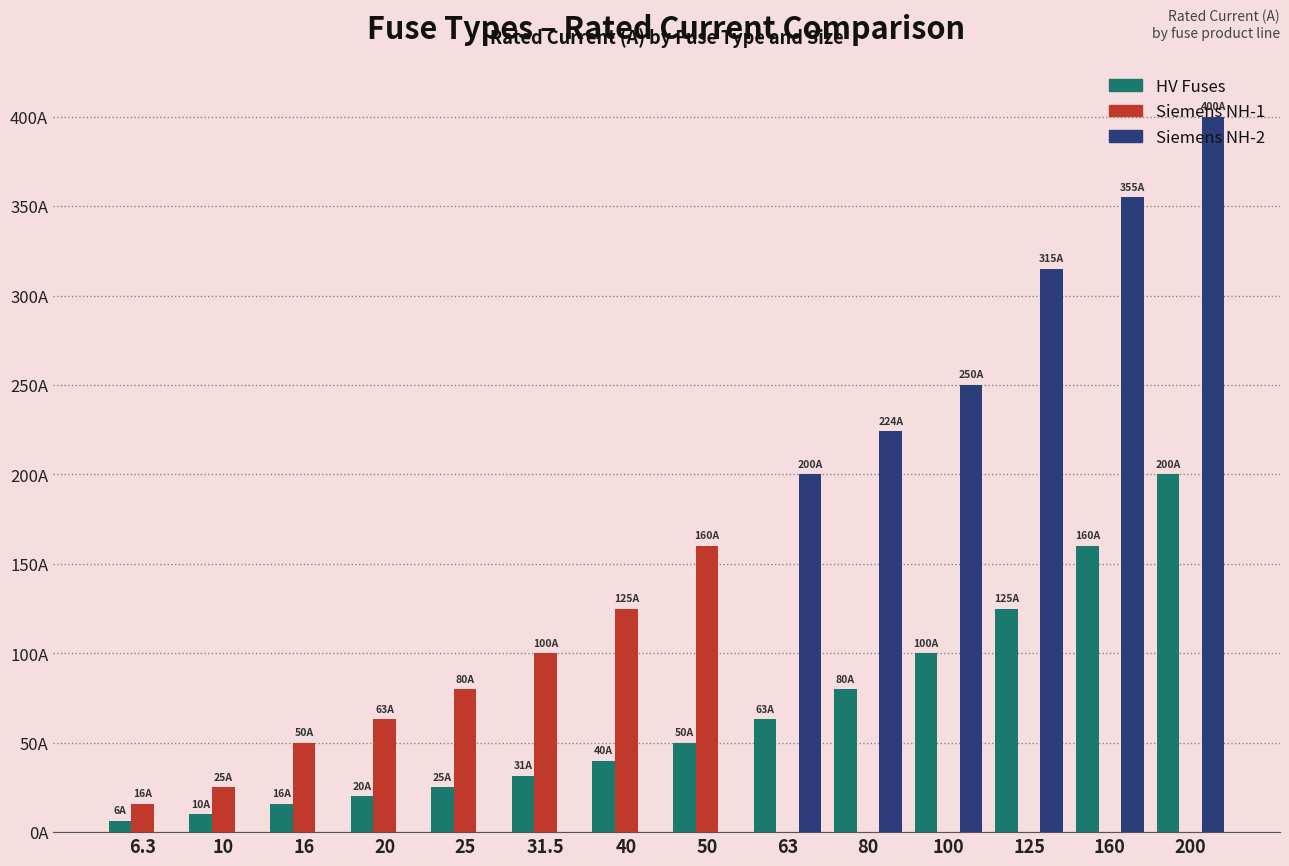

Does the chart contain stacked bars?

No